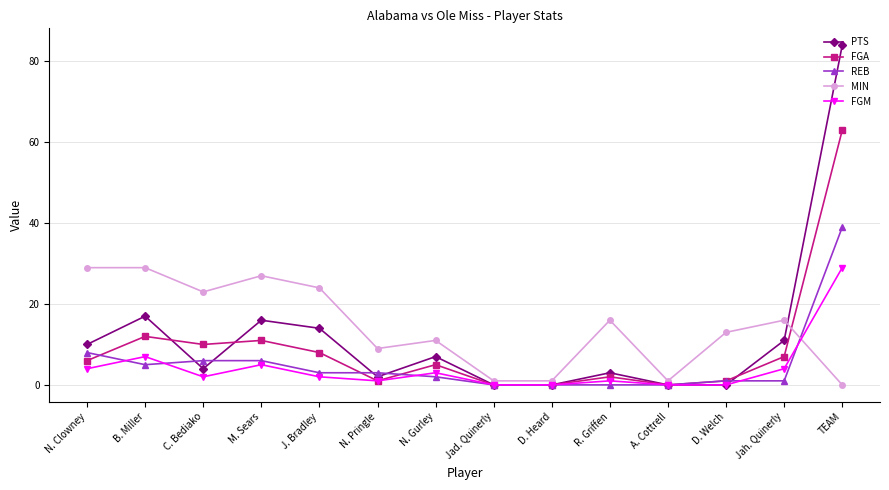

What is the spread (max minus min) of values at Jad. Quinerly?

1